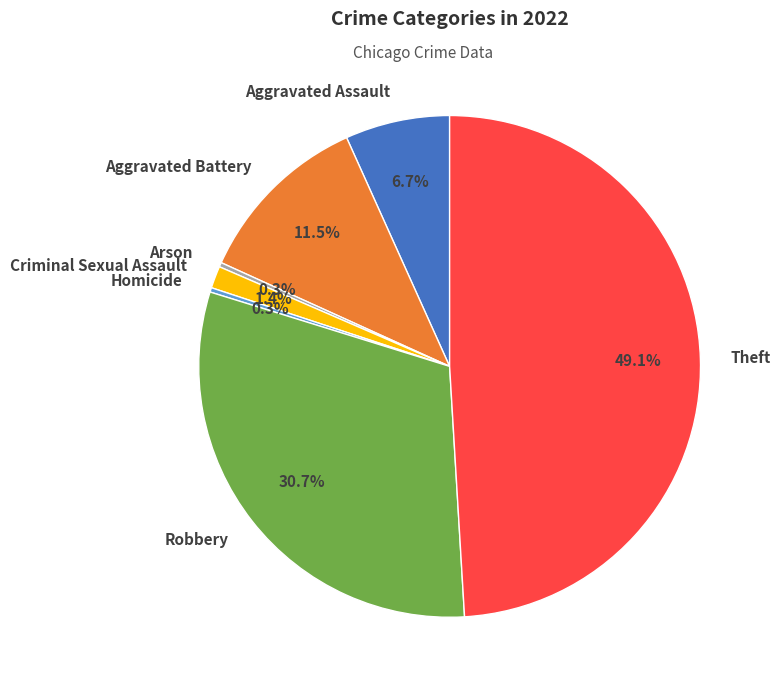

How much of the chart is everything except Aggravated Assault?

93.3%